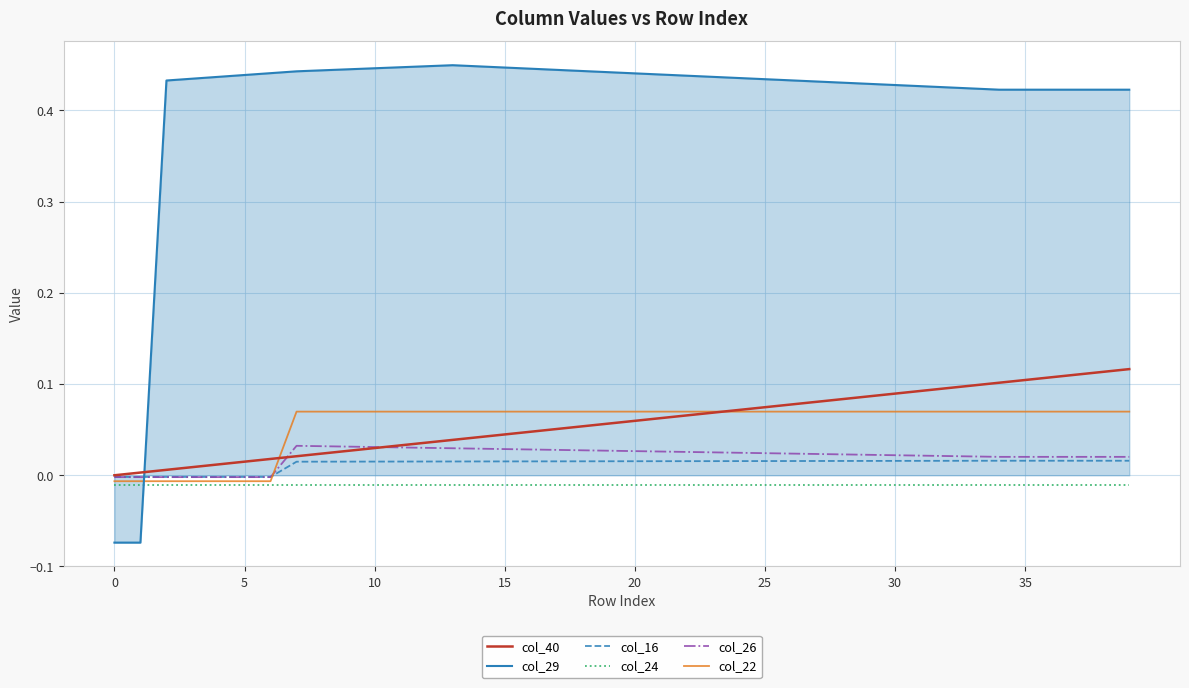

True or false: col_29 and col_22 cross at least once.

True